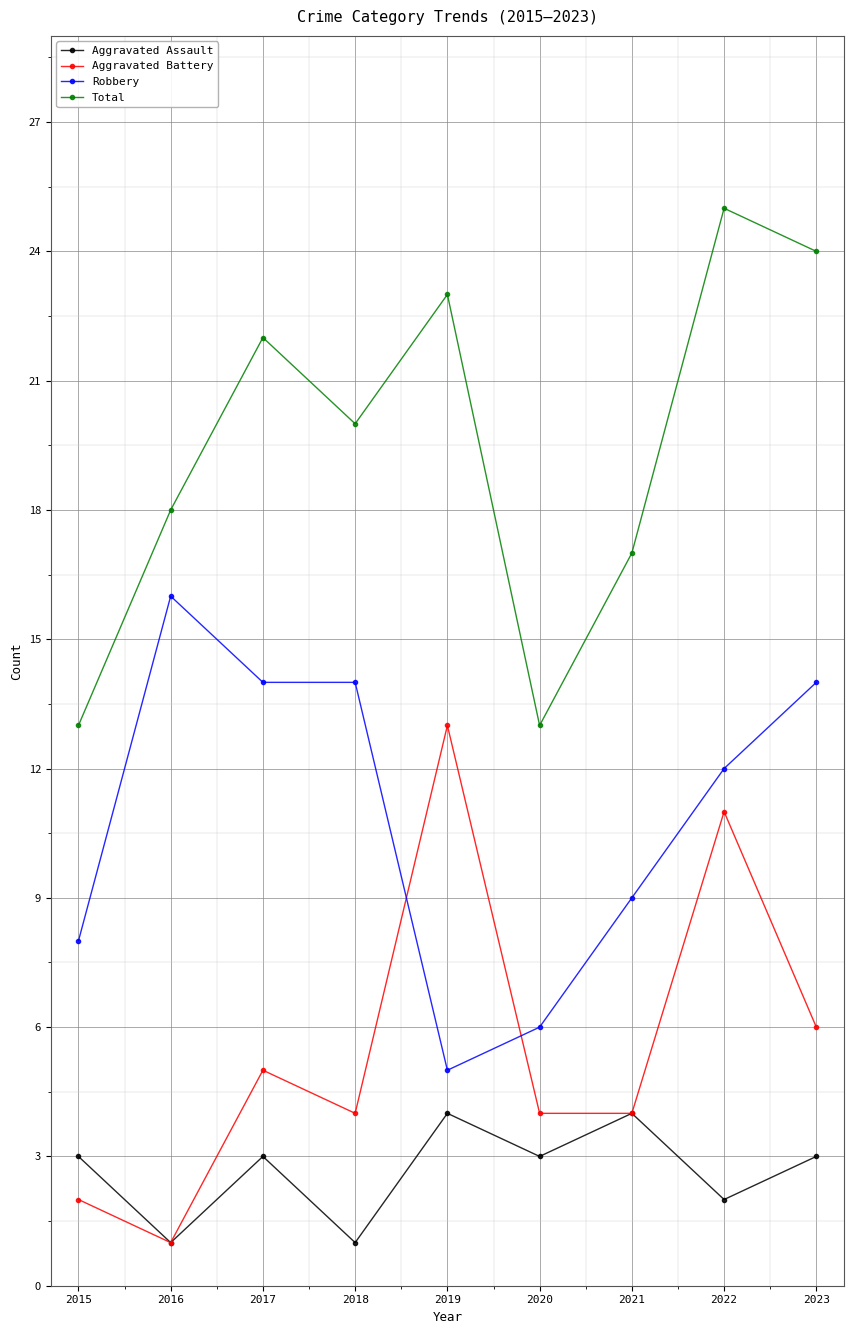

The Aggravated Battery series shows 5 at 2017. True or false?

True